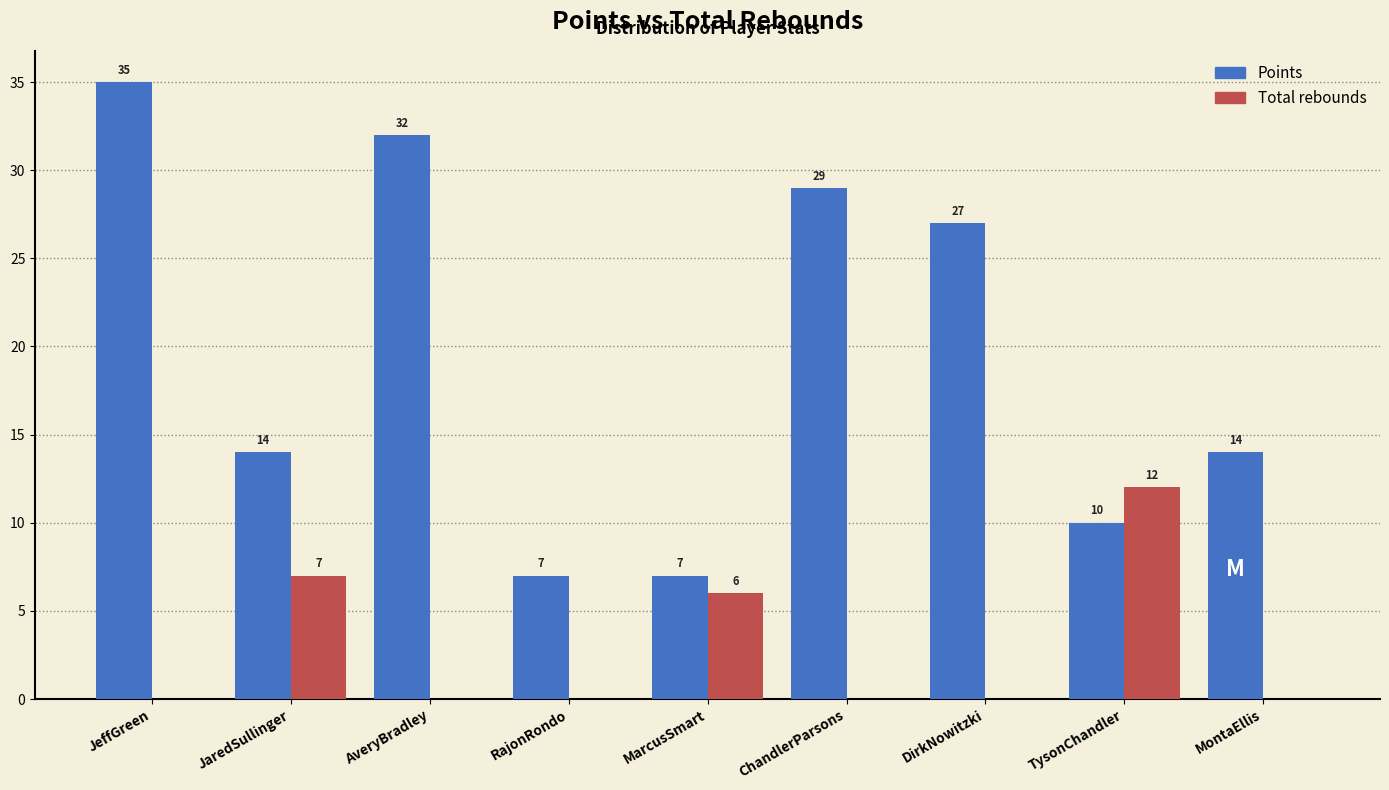

Reading right to left, extract all data points from this chart.

Points: MontaEllis=14	TysonChandler=10	DirkNowitzki=27	ChandlerParsons=29	MarcusSmart=7	RajonRondo=7	AveryBradley=32	JaredSullinger=14	JeffGreen=35
Total rebounds: MontaEllis=0	TysonChandler=12	DirkNowitzki=0	ChandlerParsons=0	MarcusSmart=6	RajonRondo=0	AveryBradley=0	JaredSullinger=7	JeffGreen=0